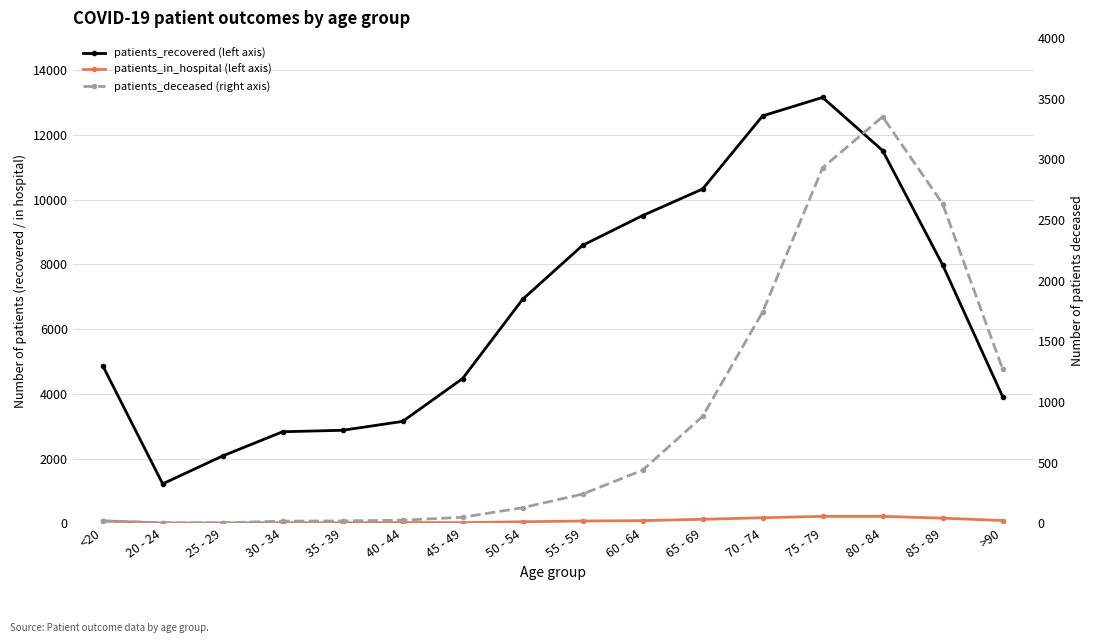

What is the difference between the patients_deceased (right axis) values at 20 - 24 and 35 - 39?

15